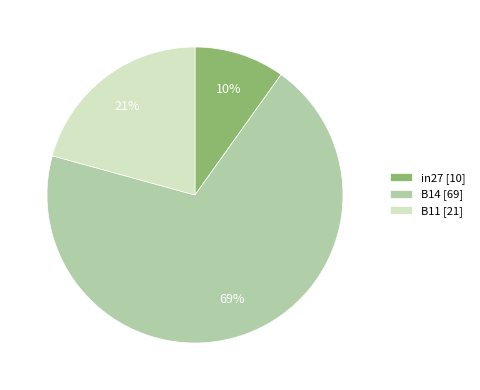

To the nearest percent, what percentage of the pie is in27?

10%